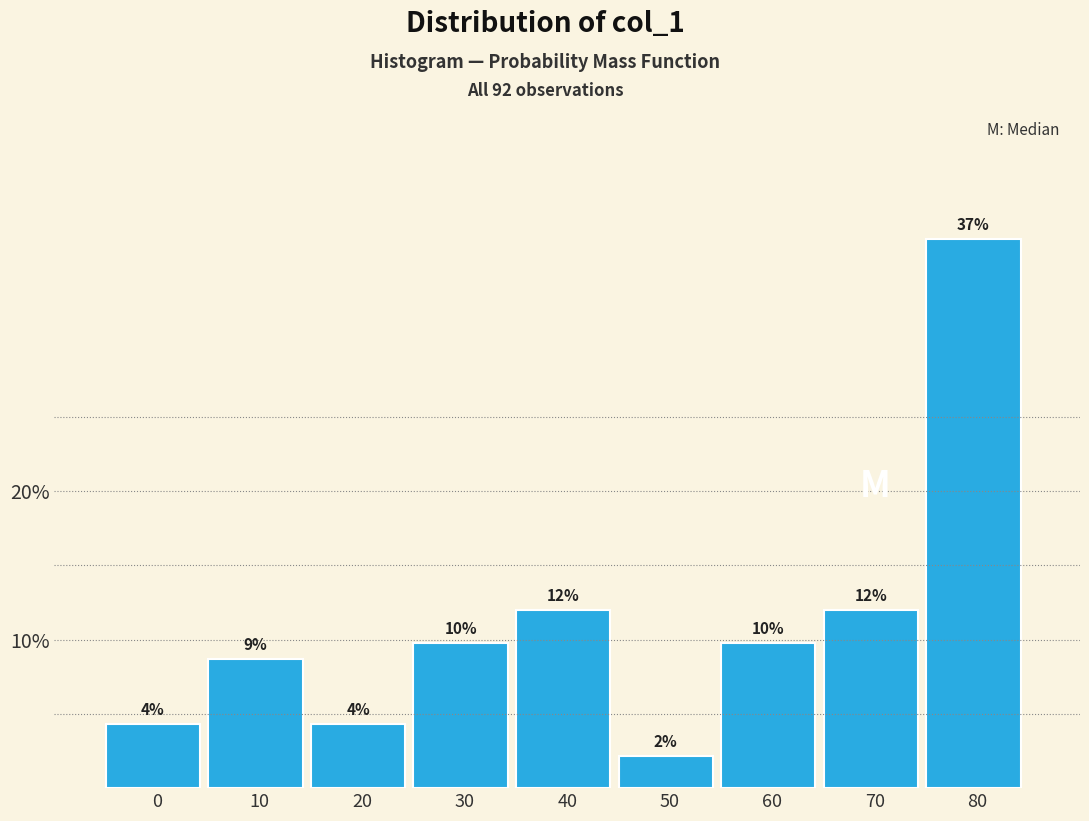

How many bars are there in total?

9